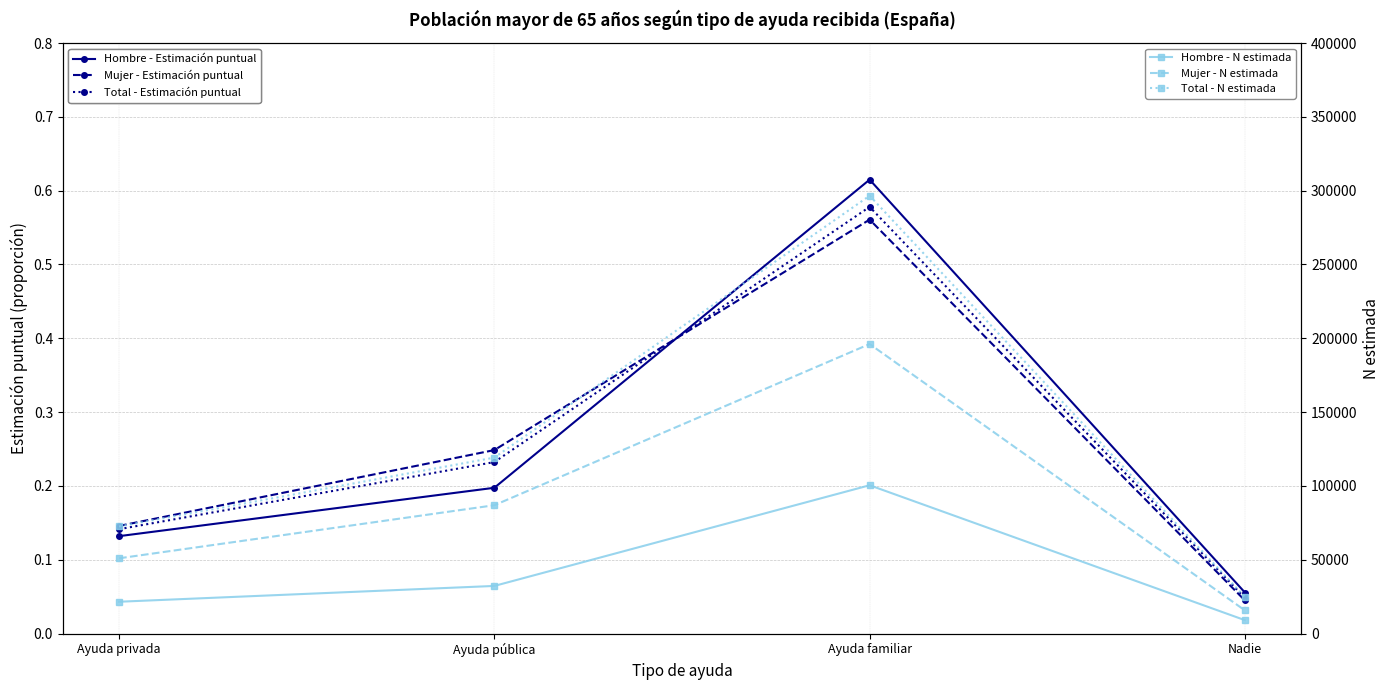

Reading right to left, what are all the values shown in this chart?

Hombre - Estimación puntual: 0.1	0.6	0.2	0.1
Mujer - Estimación puntual: 0.0	0.6	0.2	0.1
Total - Estimación puntual: 0.0	0.6	0.2	0.1
Hombre - N estimada: 9085.0	100465.0	32269.0	21563.0
Mujer - N estimada: 15686.0	196107.0	86928.0	50987.0
Total - N estimada: 24771.0	296573.0	119197.0	72550.0